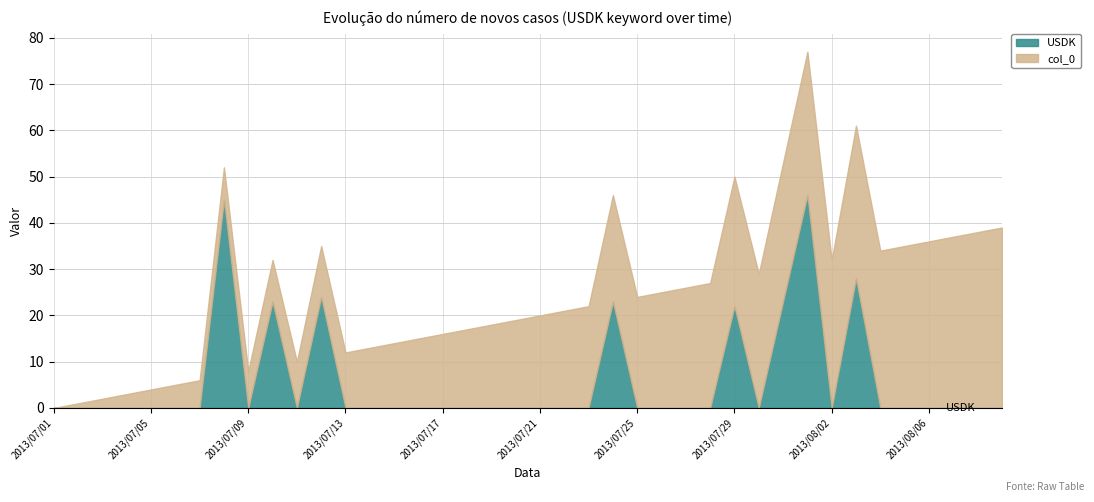

Which series has the largest total across all categories?

col_0